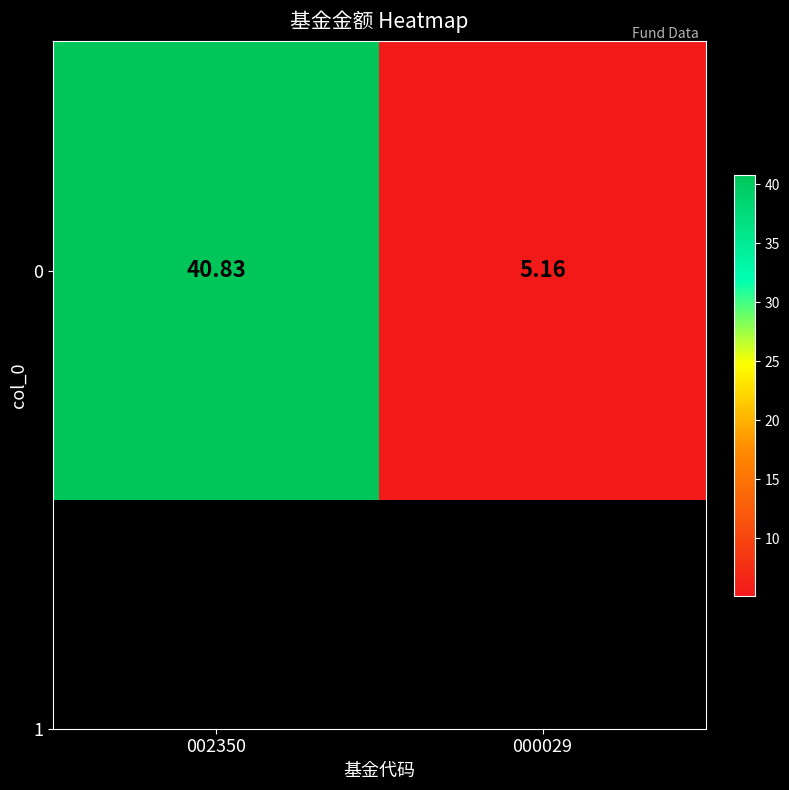

What is the greatest value displayed?

40.8